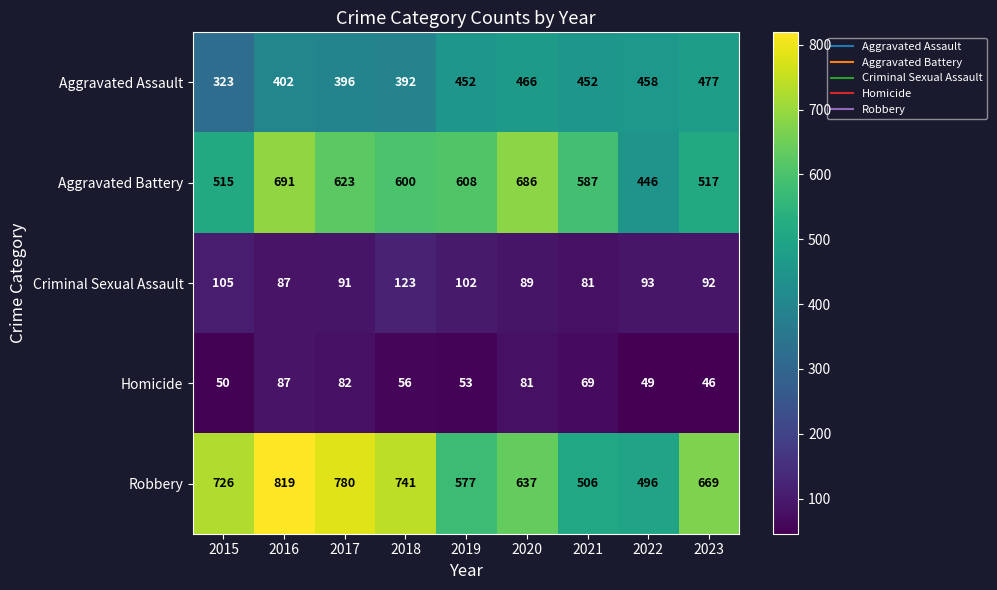

True or false: Criminal Sexual Assault has a value of 131 at 2016.

False